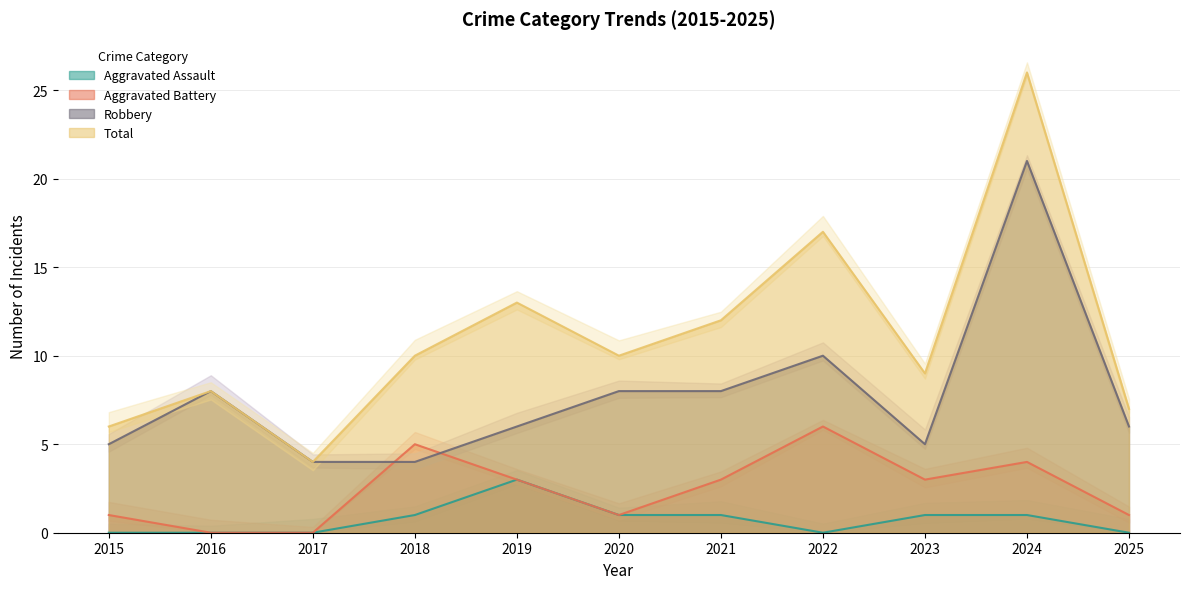

How many values in the Aggravated Battery series exceed 3?

3